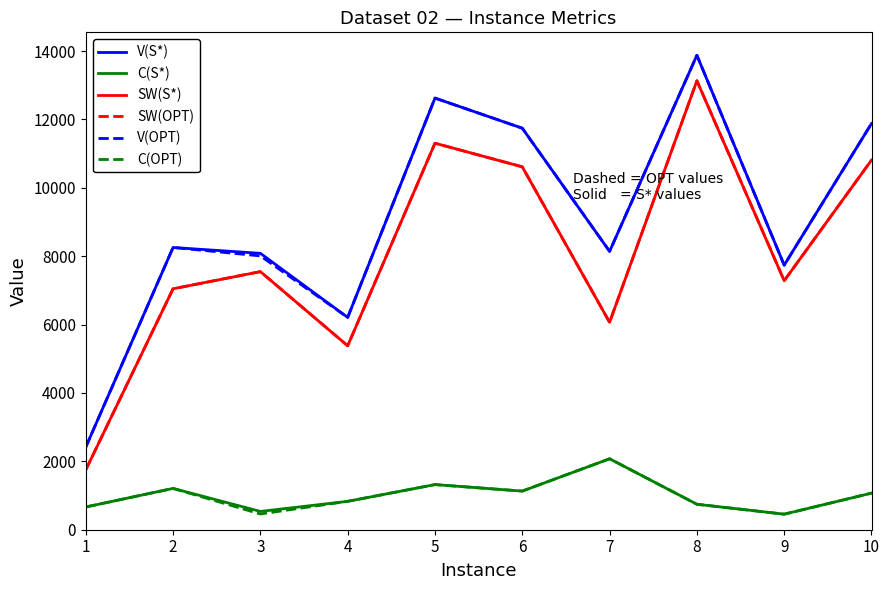

Reading left to right, extract all data points from this chart.

V(S*): 1=2416	2=8255	3=8084	4=6210	5=12625	6=11744	7=8142	8=13877	9=7738	10=11880
C(S*): 1=665	2=1208	3=535	4=830	5=1320	6=1130	7=2075	8=745	9=455	10=1070
SW(S*): 1=1751	2=7047	3=7549	4=5380	5=11305	6=10614	7=6067	8=13132	9=7283	10=10810
SW(OPT): 1=1751	2=7047	3=7549	4=5380	5=11305	6=10614	7=6067	8=13132	9=7283	10=10810
V(OPT): 1=2416	2=8255	3=8009	4=6210	5=12625	6=11744	7=8142	8=13877	9=7738	10=11880
C(OPT): 1=665	2=1208	3=460	4=830	5=1320	6=1130	7=2075	8=745	9=455	10=1070